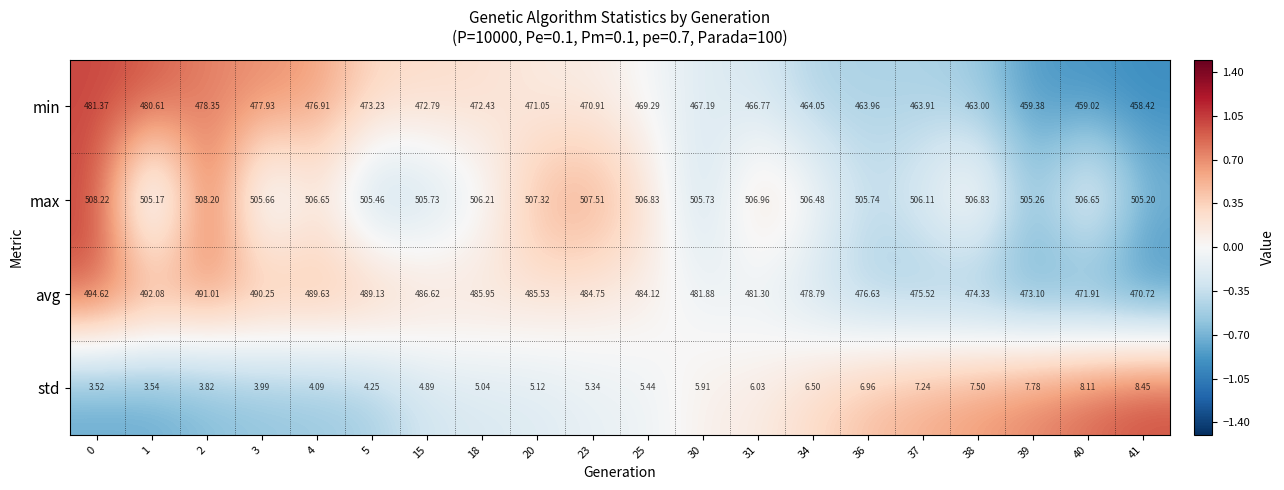

Is the value of min at 3 greater than the value of max at 20?

No